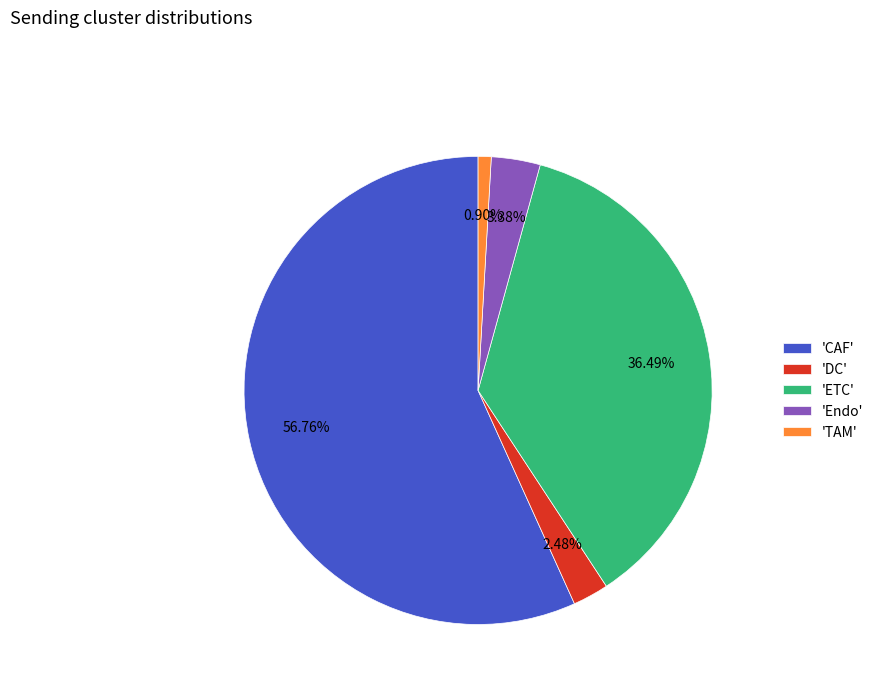

Which category has the smallest portion of the pie?

'TAM'